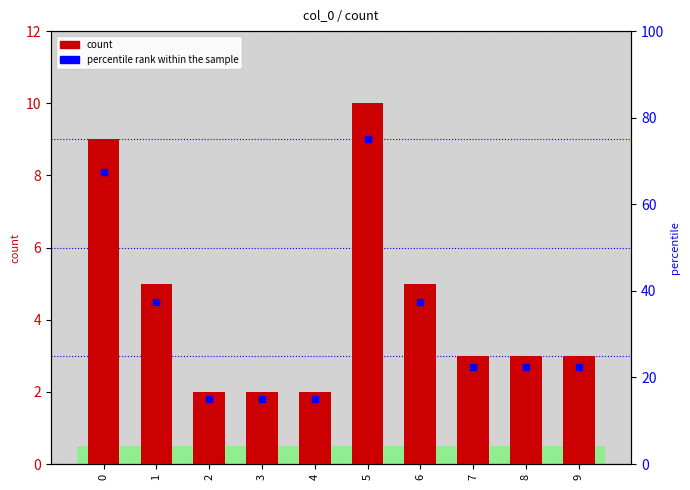

Reading left to right, list all the values displayed in this chart.

0=9	1=5	2=2	3=2	4=2	5=10	6=5	7=3	8=3	9=3